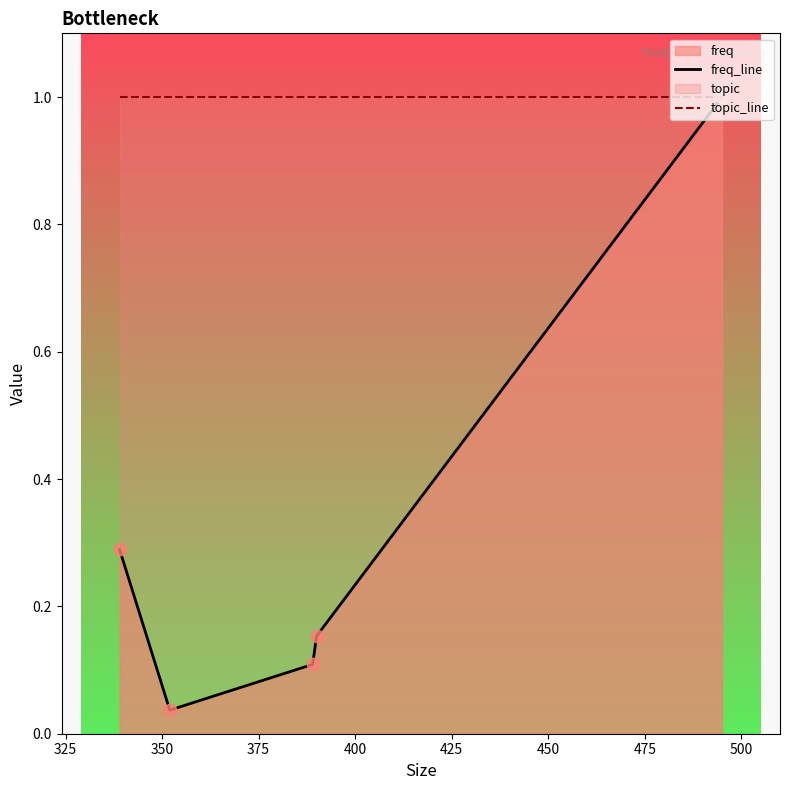

Which series has the largest total across all categories?

topic_line